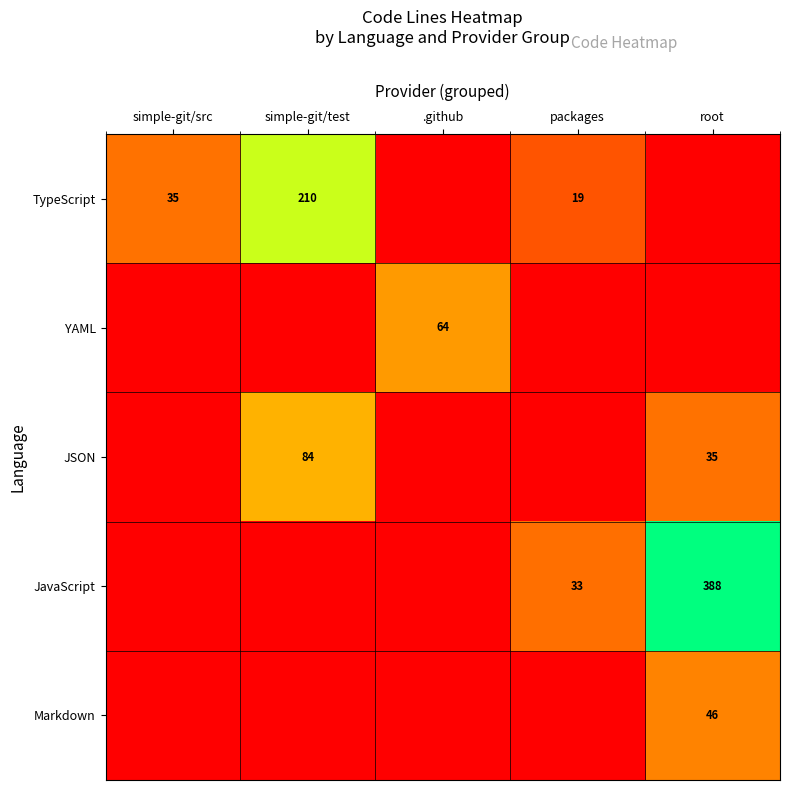

What is the difference between the TypeScript values at packages and simple-git/src?

16